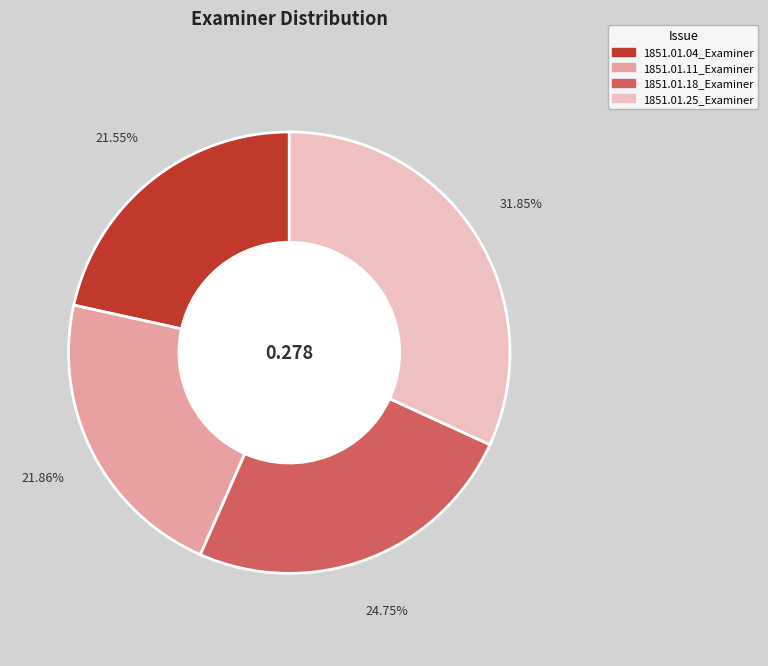

Does any single category account for the majority?

No